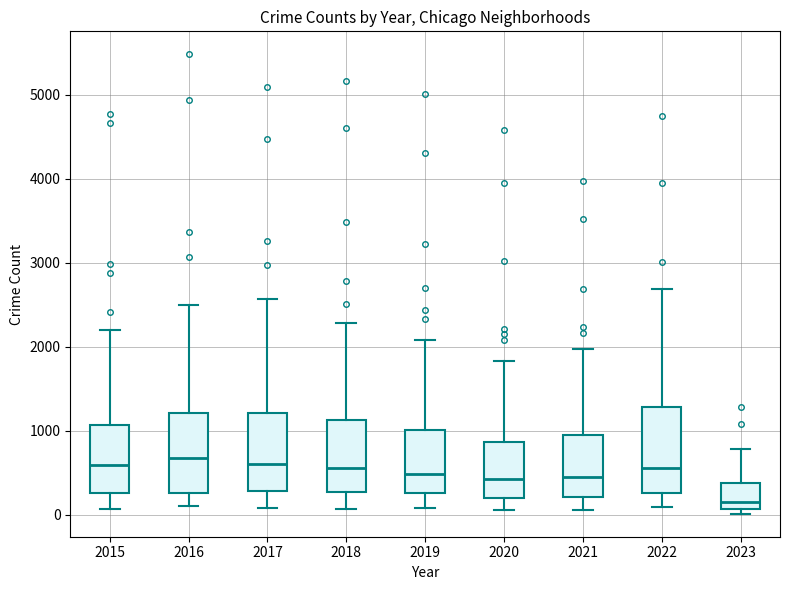

Reading left to right, transcribe this box plot: for each box, give where its median line is, the range the box spans, and where its two whiskers end, as read against the y-axis. The values are not printed on the chart, so give them approximately, as read against the axis.

2015: median 600, box 300 to 1100, whiskers 100 to 2200
2016: median 700, box 300 to 1200, whiskers 100 to 2500
2017: median 600, box 300 to 1200, whiskers 100 to 2600
2018: median 600, box 300 to 1100, whiskers 100 to 2300
2019: median 500, box 300 to 1000, whiskers 100 to 2100
2020: median 400, box 200 to 900, whiskers 100 to 1800
2021: median 500, box 200 to 1000, whiskers 100 to 2000
2022: median 600, box 300 to 1300, whiskers 100 to 2700
2023: median 200, box 100 to 400, whiskers 0 to 800